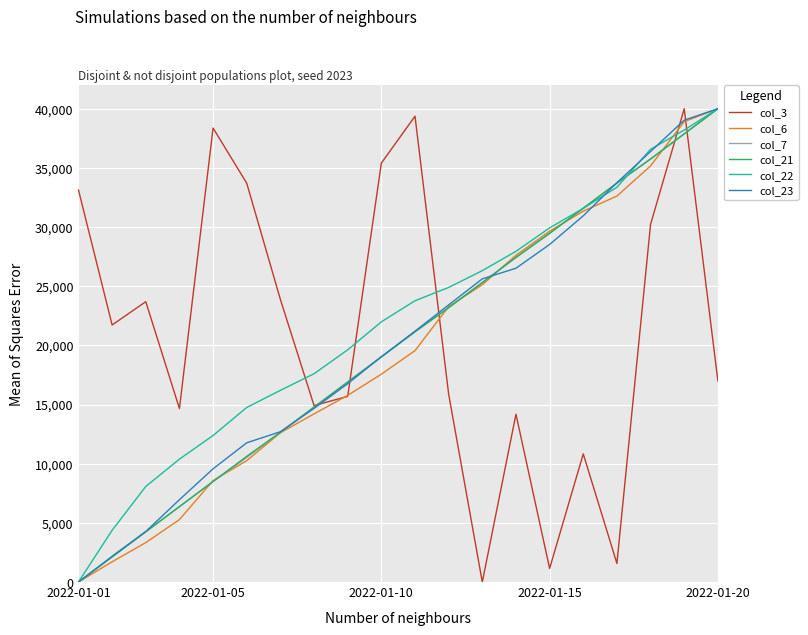

What is the highest value of the col_21 series?

40000.0